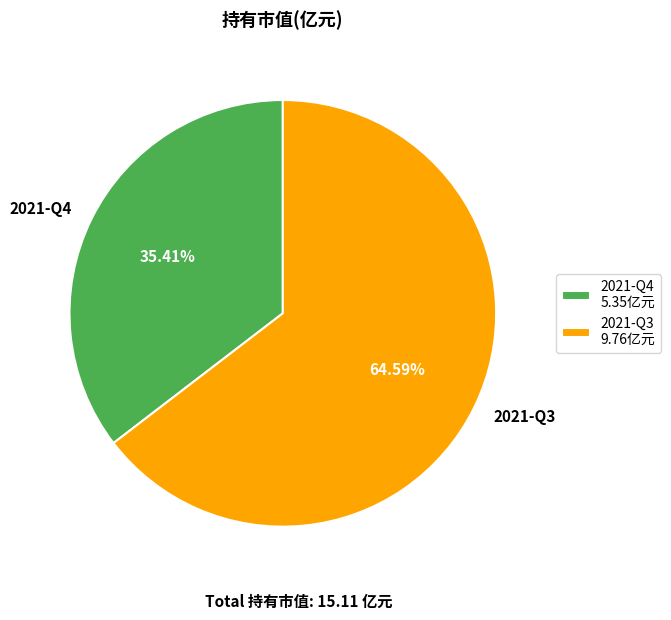

Which slice is the smallest?

2021-Q4